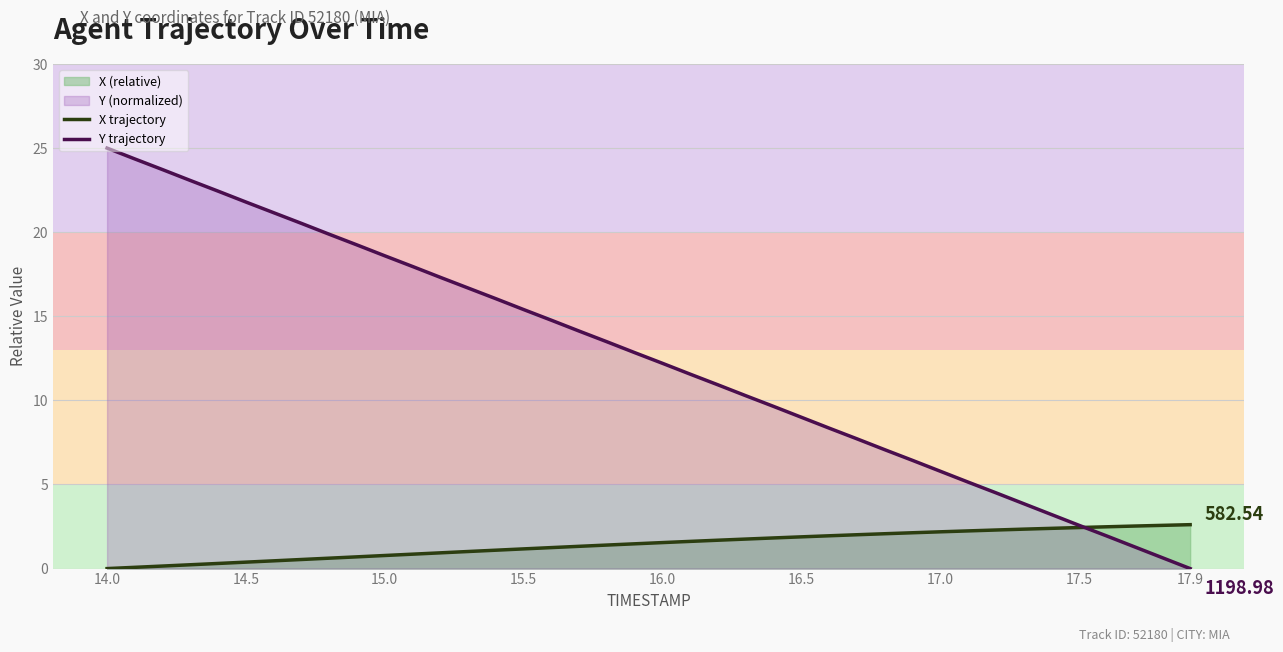

Which series has the largest range (max minus min)?

Y trajectory